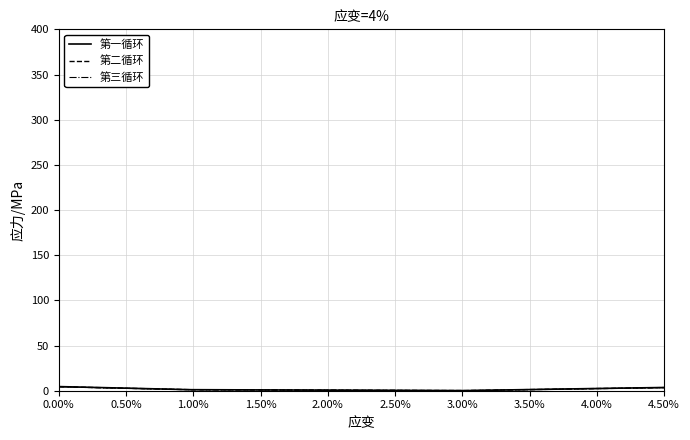

Which series has the widest spread of values?

第一循环